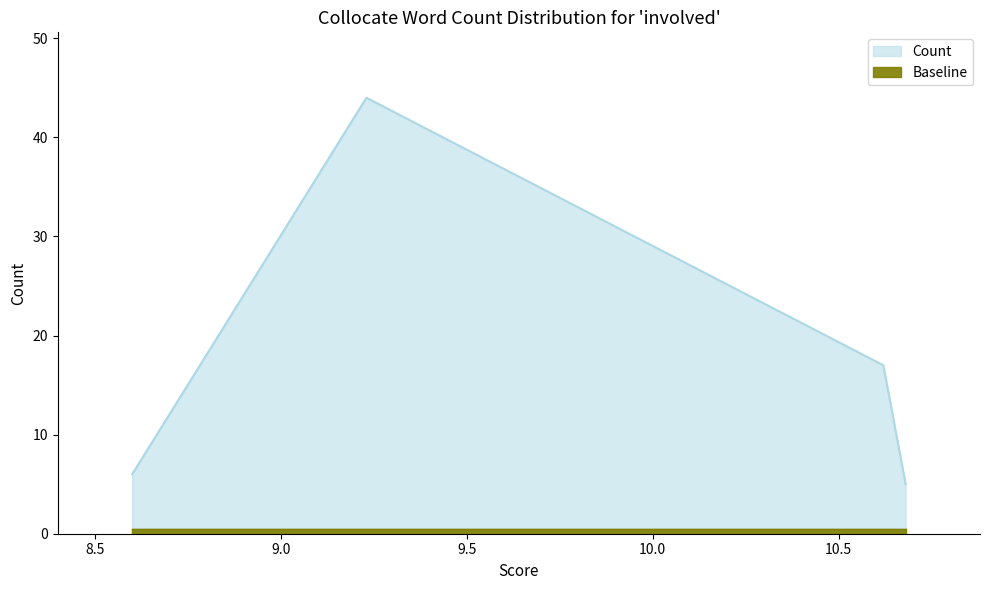

True or false: there are more than 1 points higher than both neighbors.

False